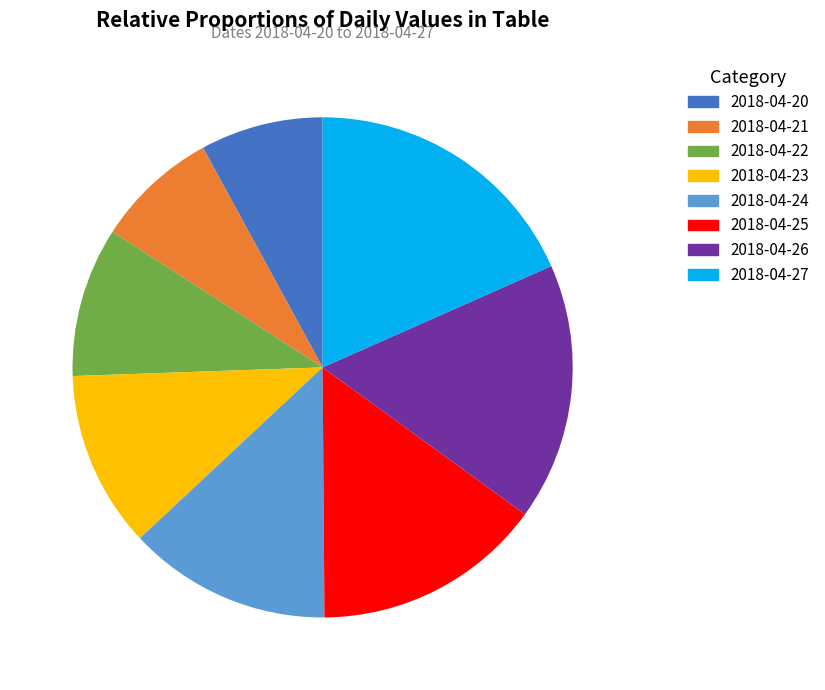

How many slices are in this pie chart?

8